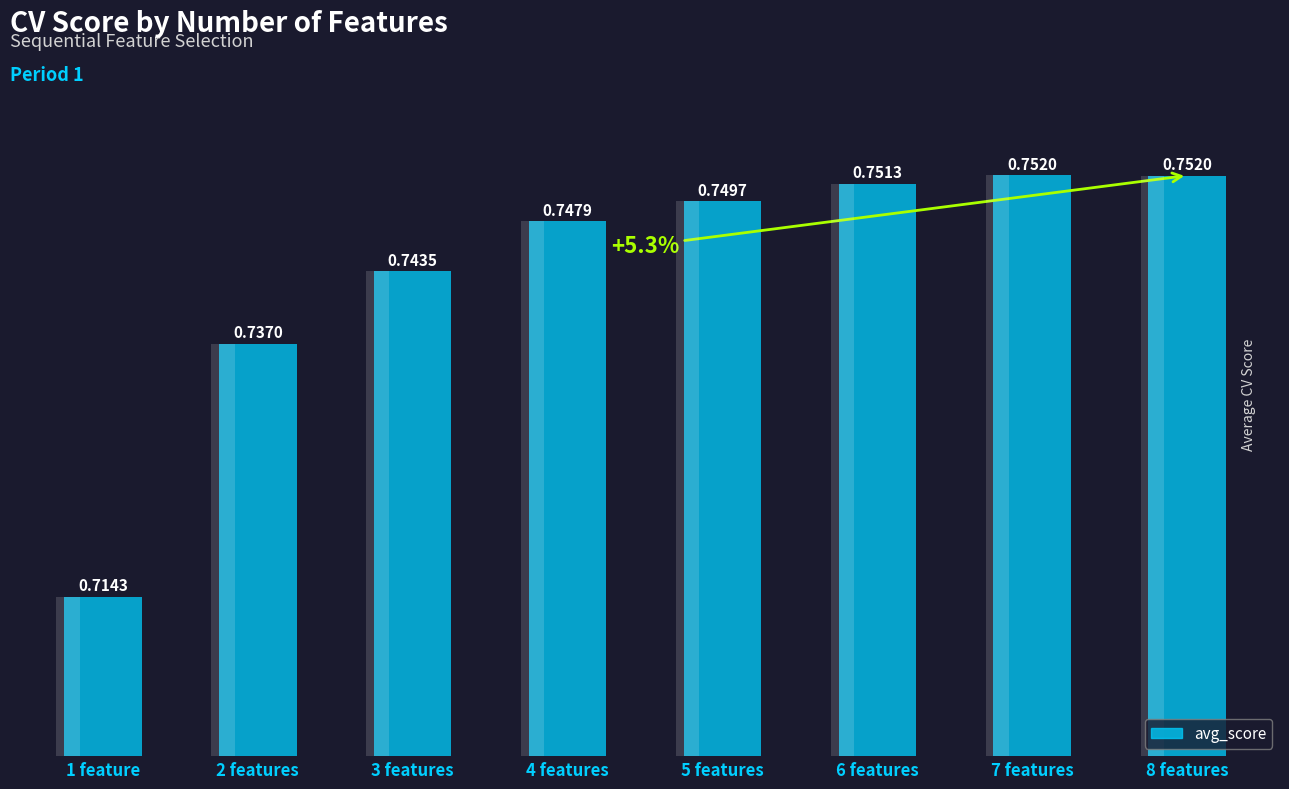

What is the average value?

0.7